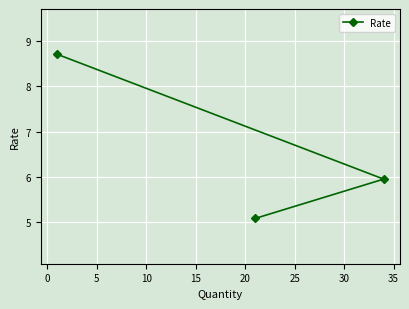

What is the maximum value shown in the chart?

8.7